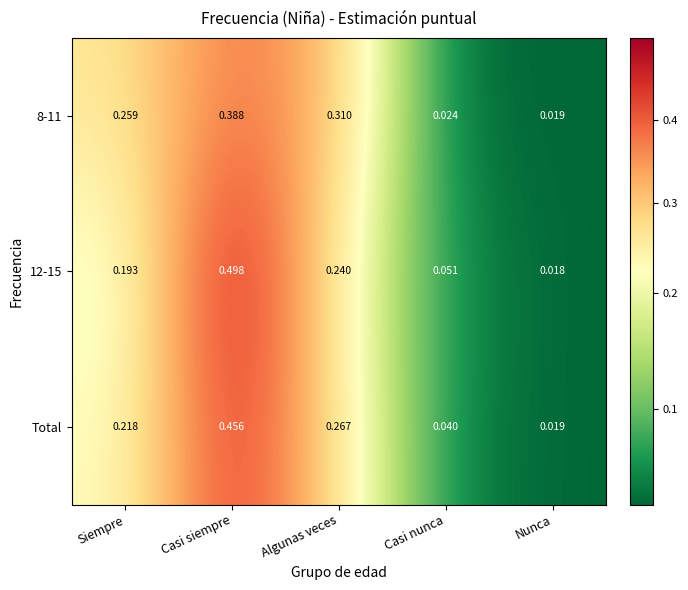

At which label is Total closest to 0?

Nunca